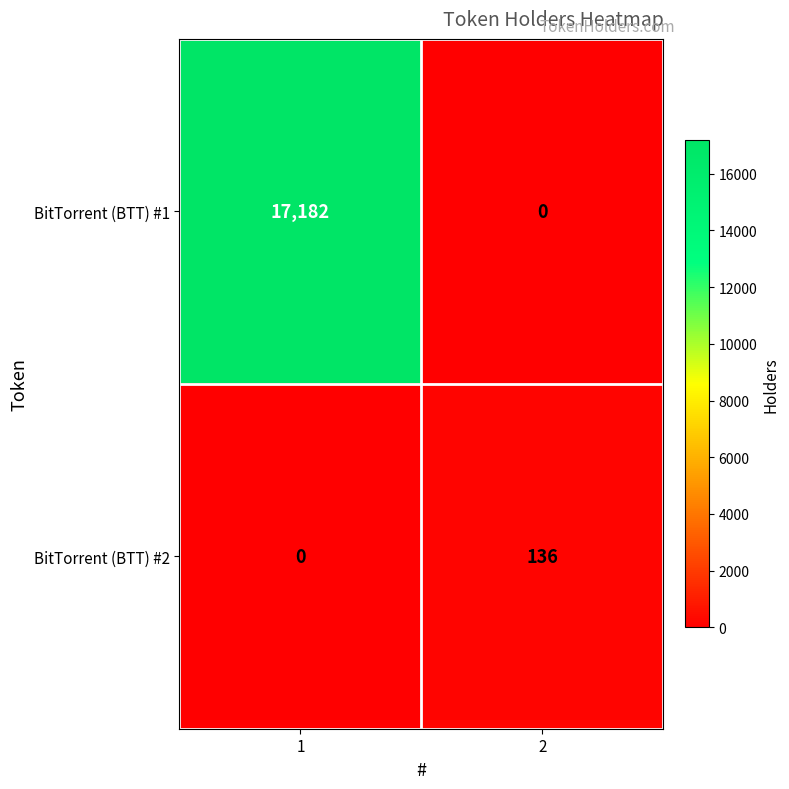

The value of BitTorrent (BTT) #1 at 2 is 0. True or false?

True